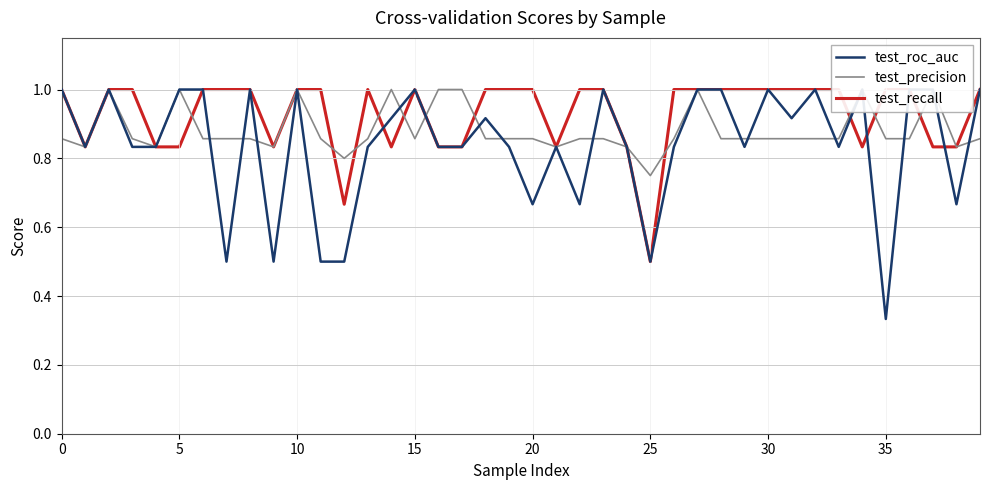

The test_recall series shows 1.6 at 22. True or false?

False